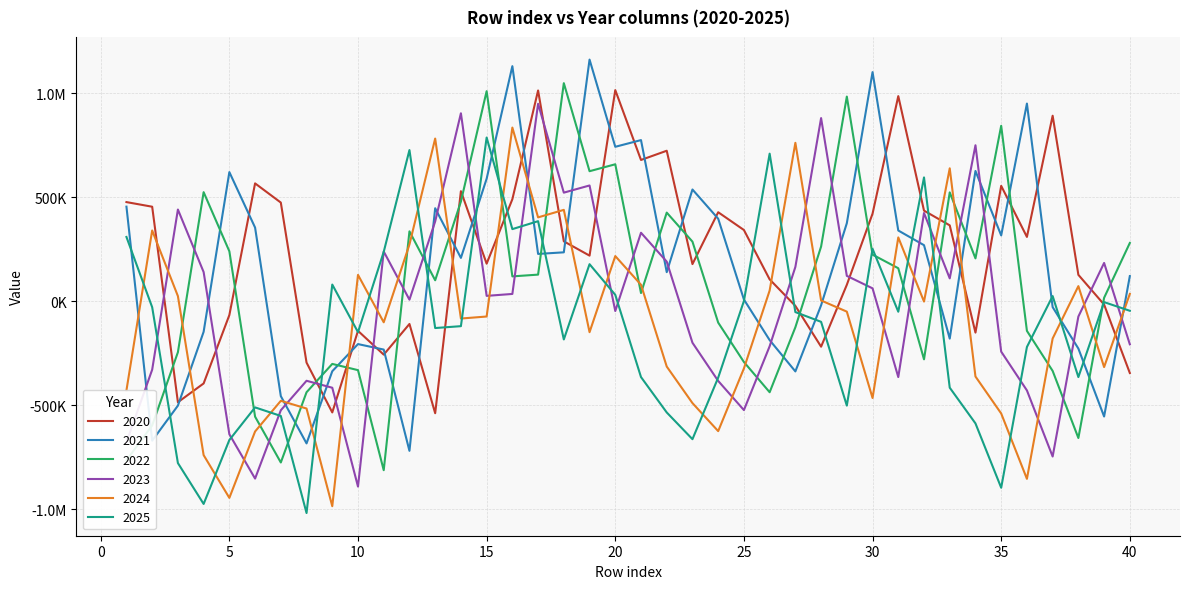

What are all the series names shown in the legend?

2020, 2021, 2022, 2023, 2024, 2025